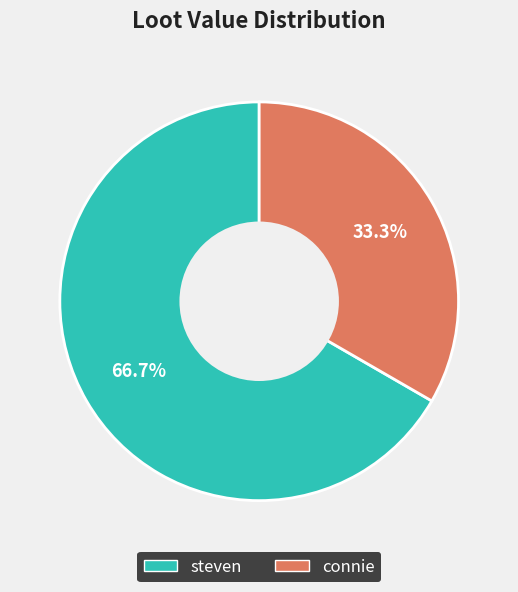

To the nearest percent, what is the average slice percentage?

50%